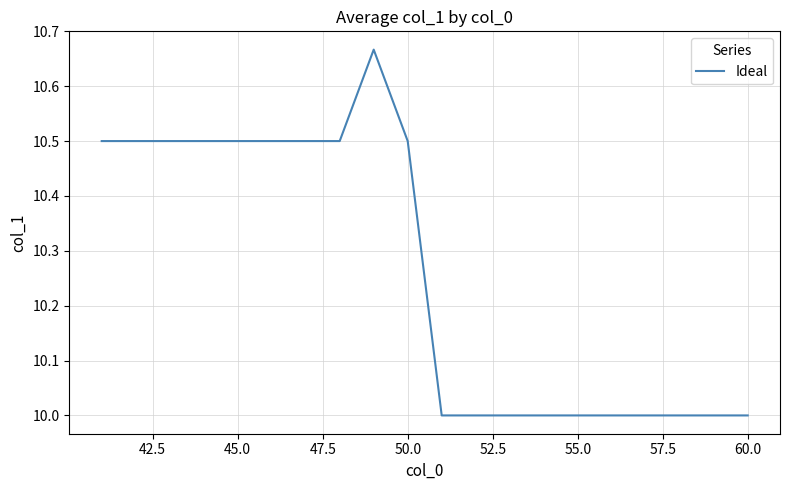

What is the minimum value shown in the chart?

10.0